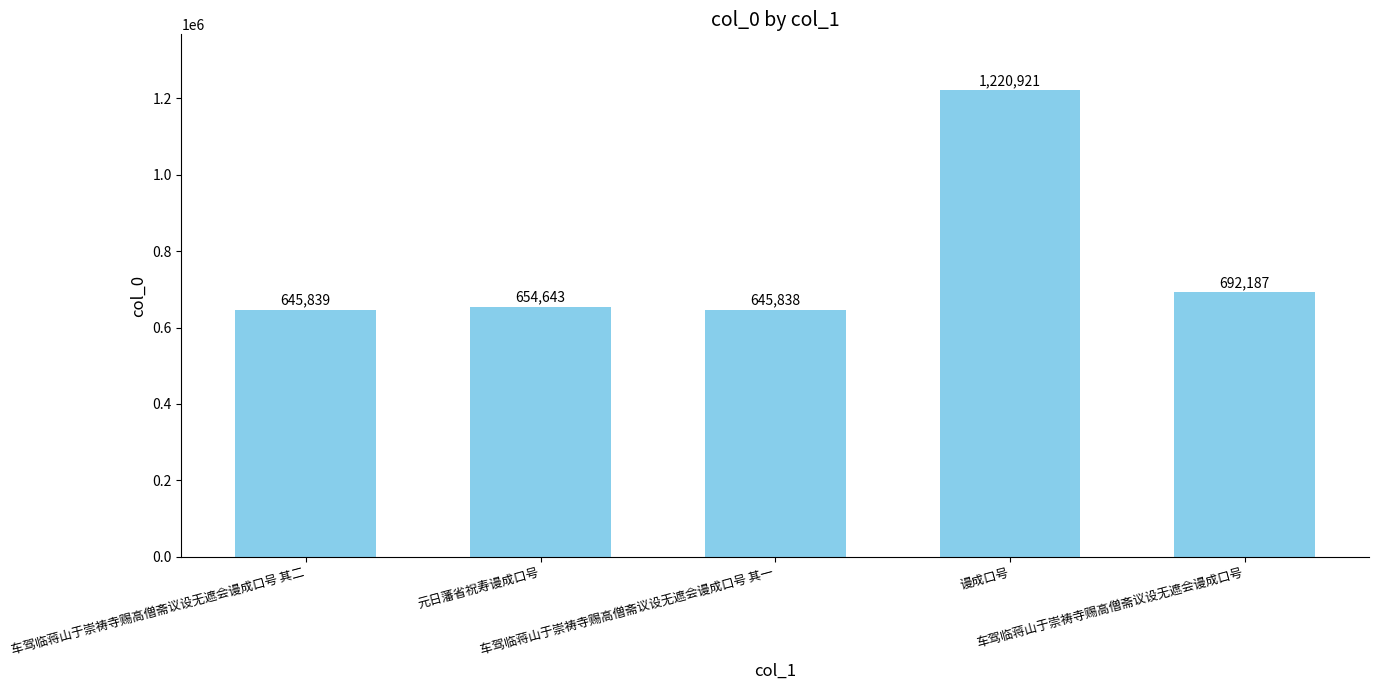

What is the approximate value at 谩成口号?

1220921